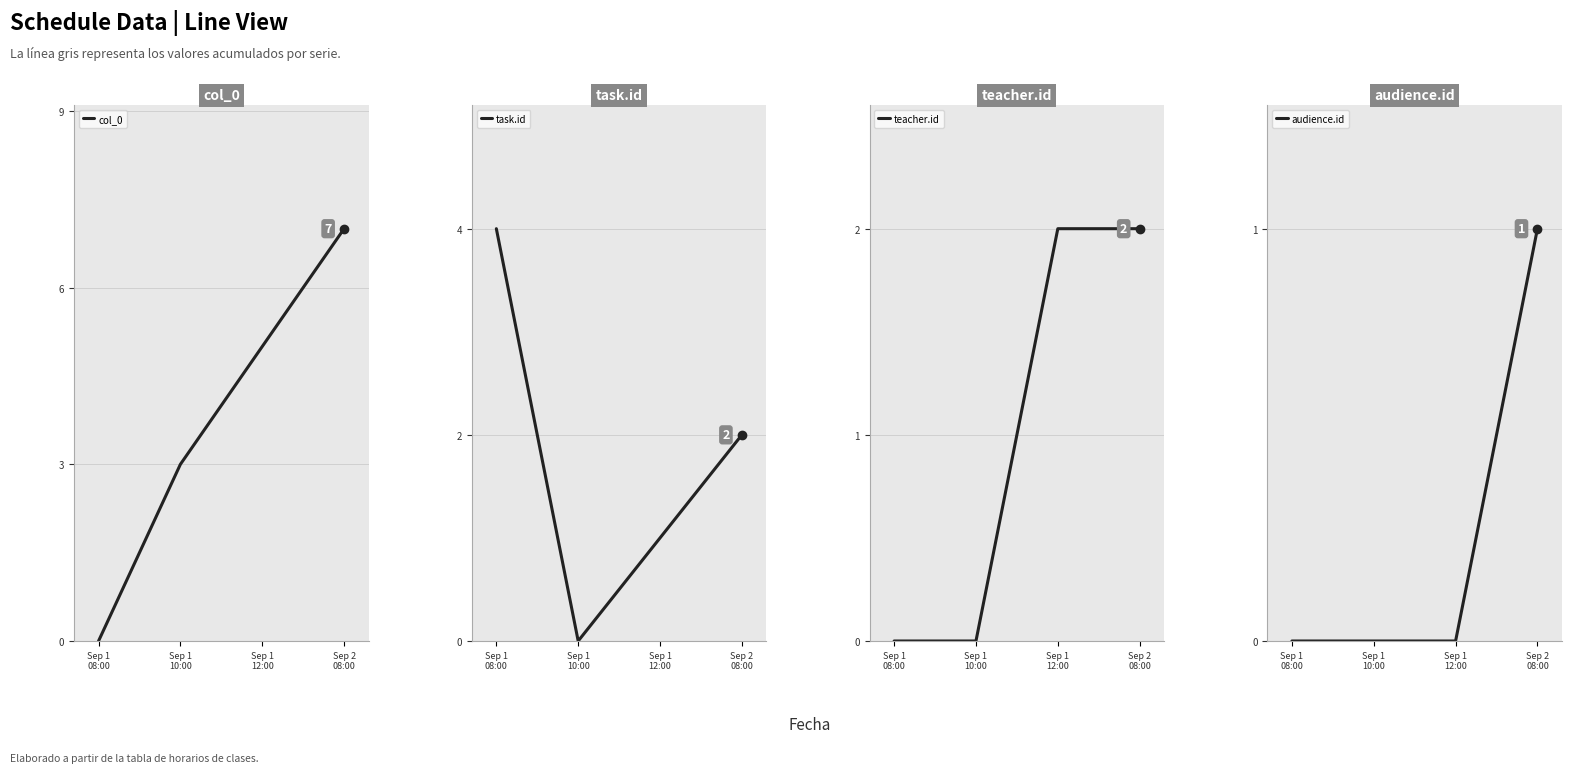

Does the chart have visible grid lines?

Yes